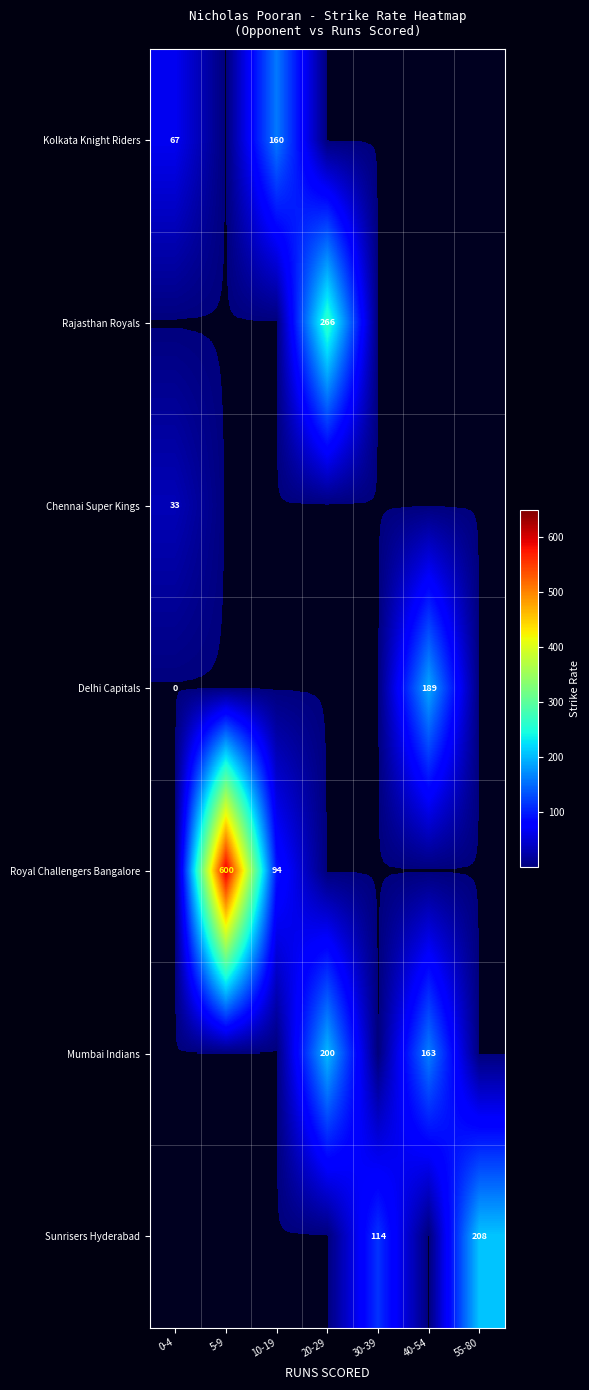

Is it true that Kolkata Knight Riders equals 32 at 0-4?

False